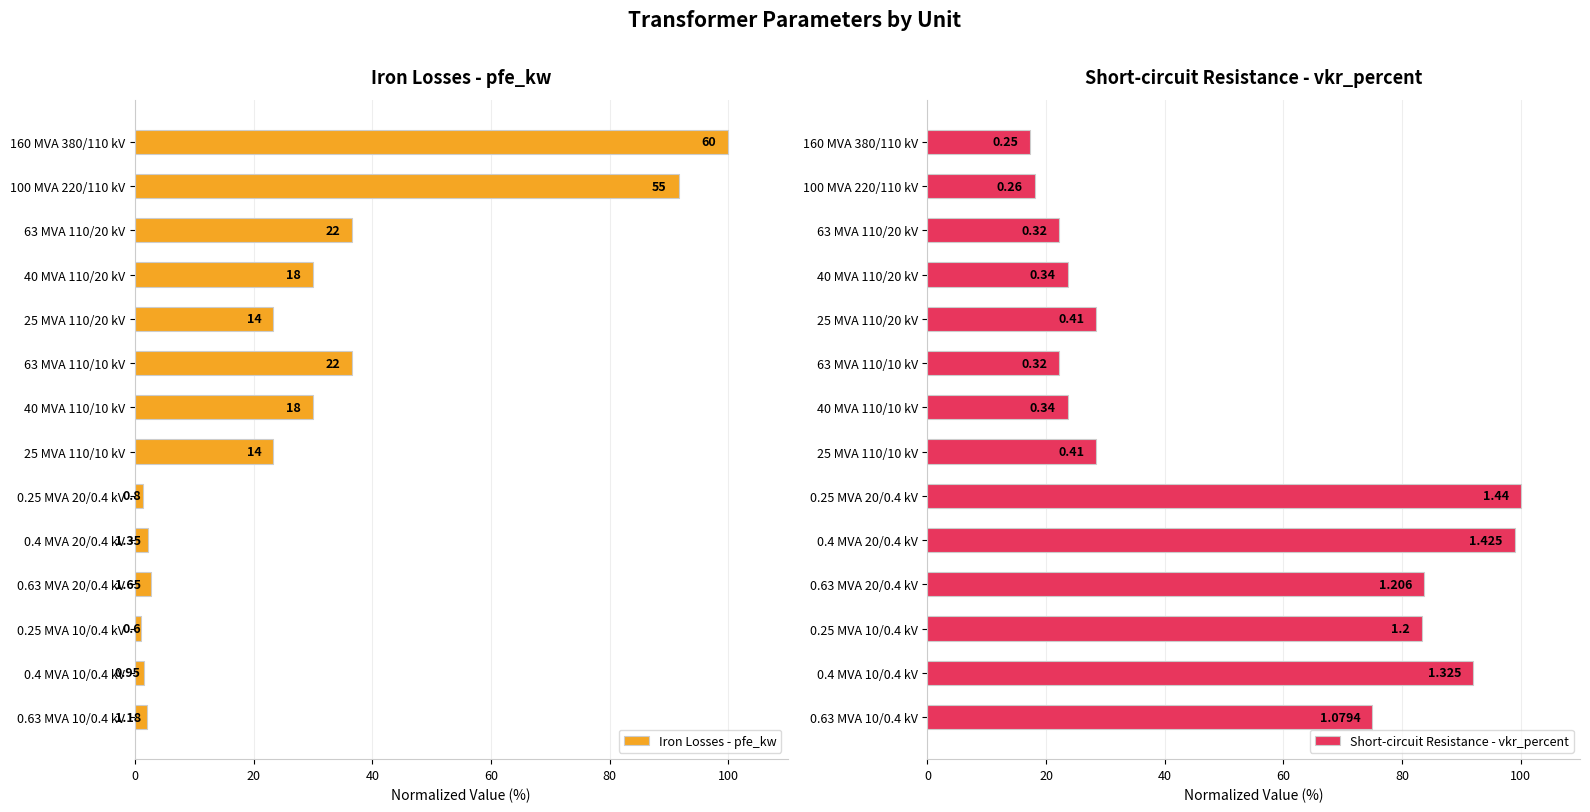

The value of Short-circuit Resistance - vkr_percent at 0.25 MVA 10/0.4 kV is 83.3. True or false?

True